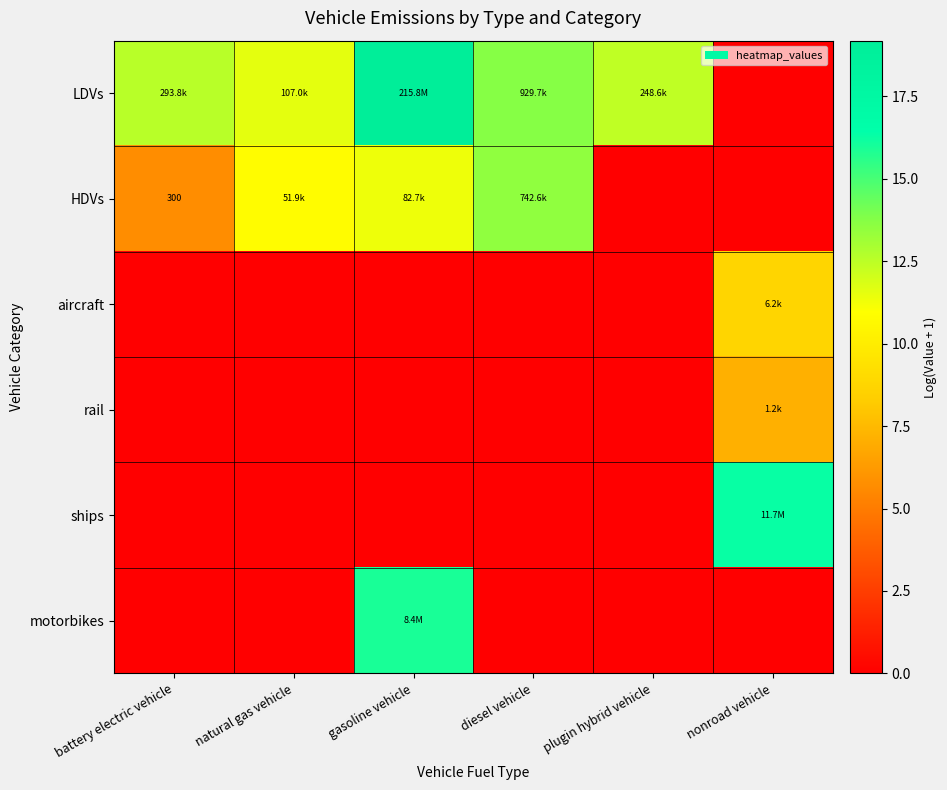

How many series are shown in this chart?

6